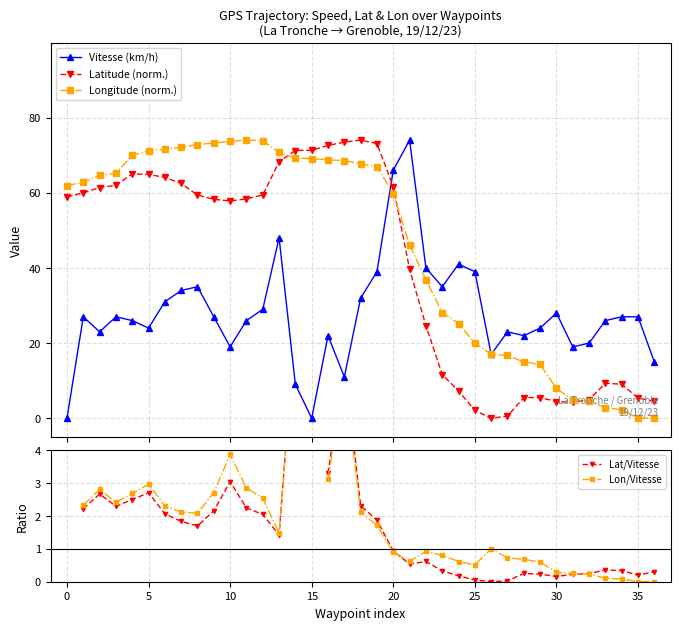

Which series has the largest total across all categories?

Longitude (norm.)